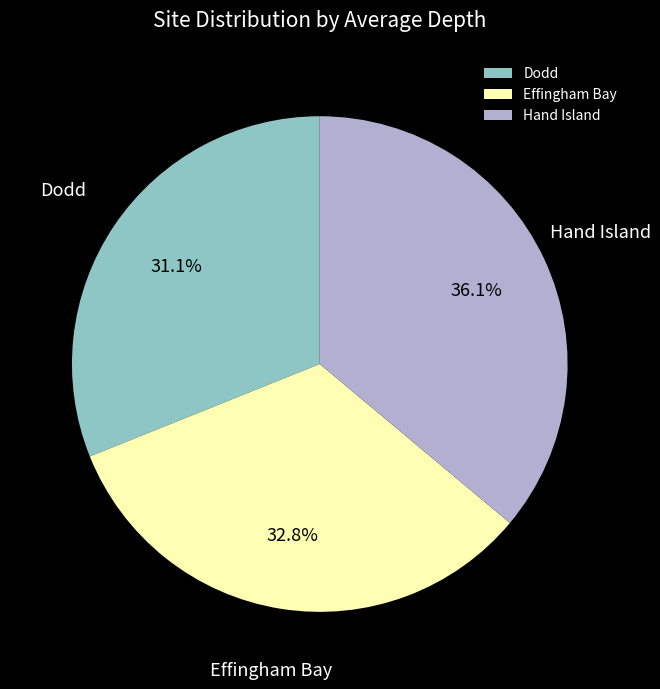

To the nearest percent, what is the difference between the largest and smallest slice percentages?

5%